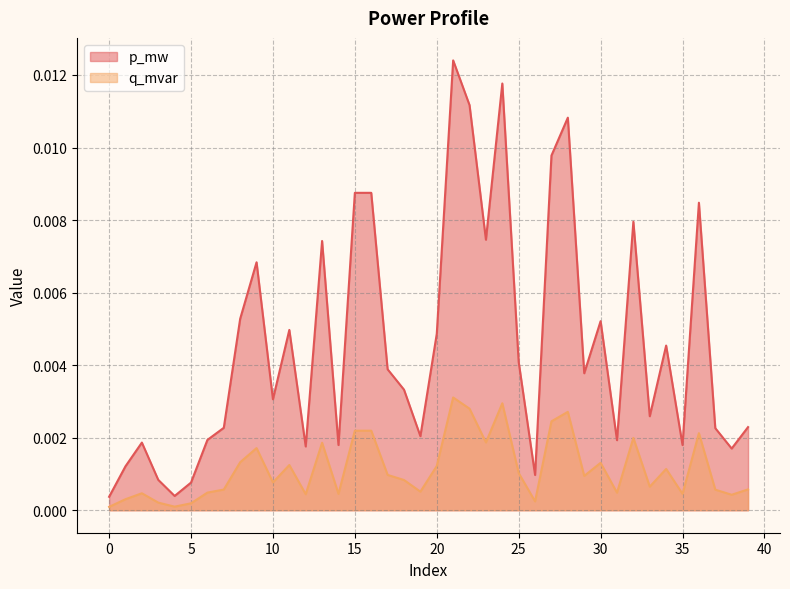

Where is the first local minimum for p_mw?

4